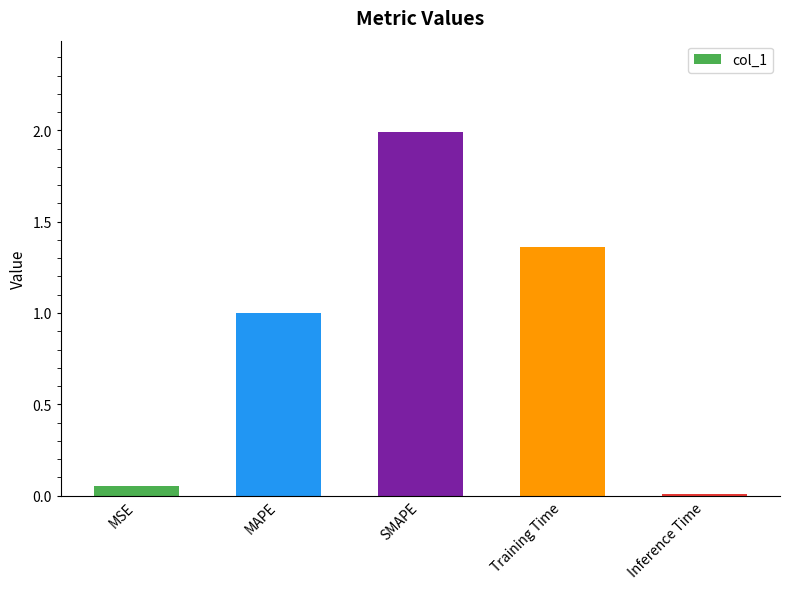

The chart shows a value of 0.7 at Training Time. True or false?

False